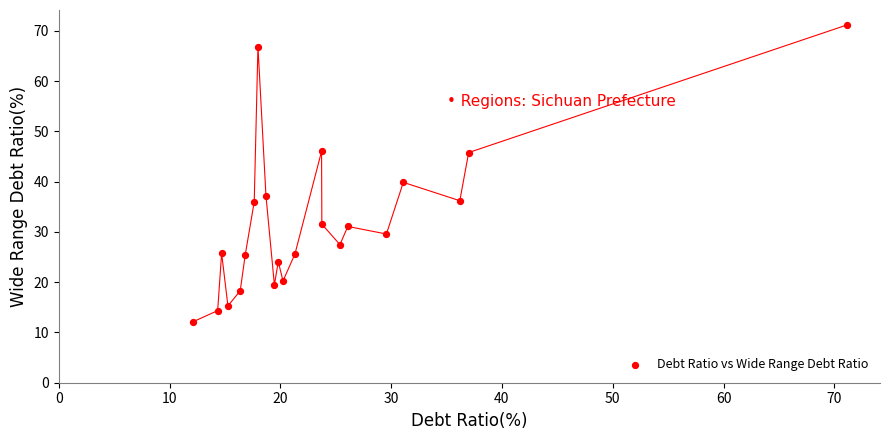

What is the range of Y values (max minus min)?

59.0